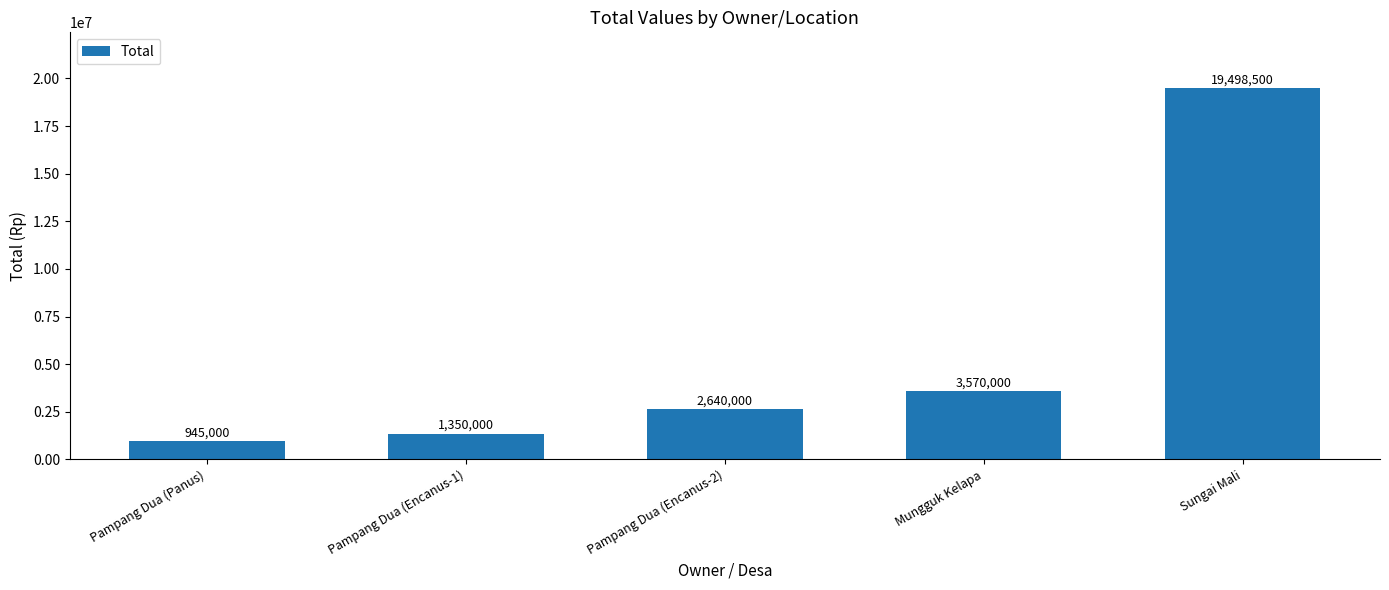

Reading left to right, extract all data points from this chart.

Pampang Dua (Panus)=945000	Pampang Dua (Encanus-1)=1350000	Pampang Dua (Encanus-2)=2640000	Mungguk Kelapa=3570000	Sungai Mali=19498500